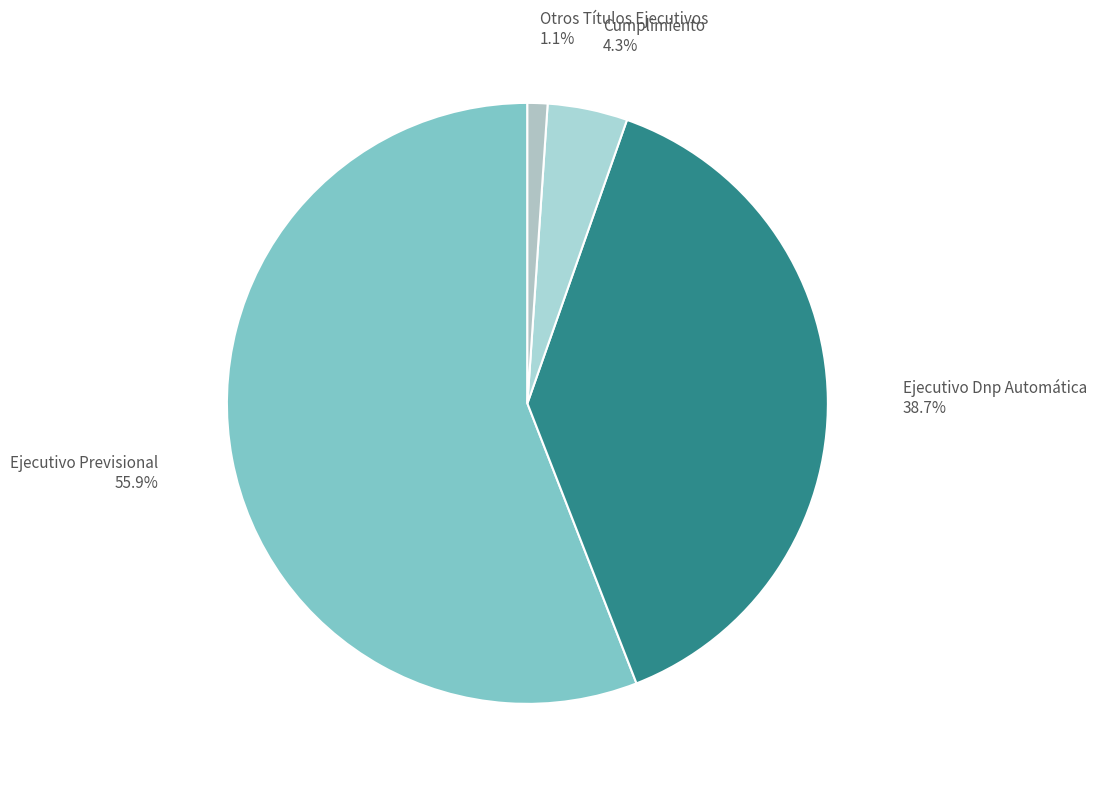

Is there any slice that represents more than half of the pie?

Yes